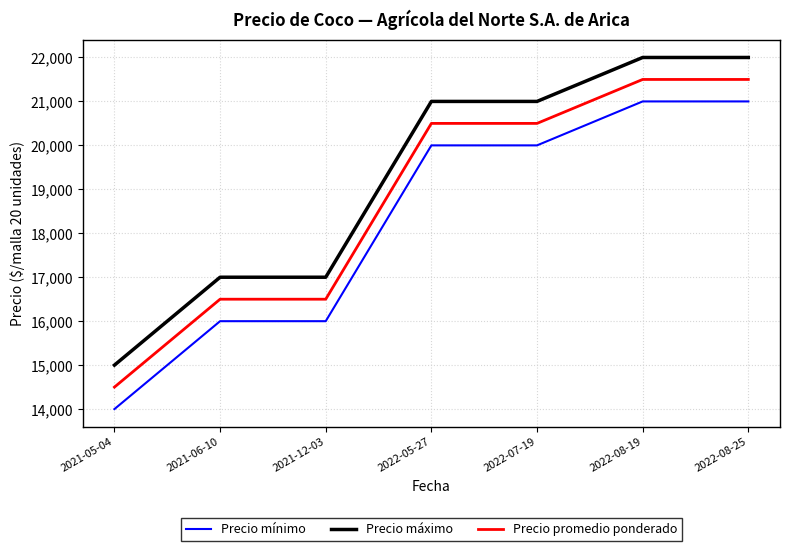

What is the difference between the highest and lowest values at 2021-05-04?

1000